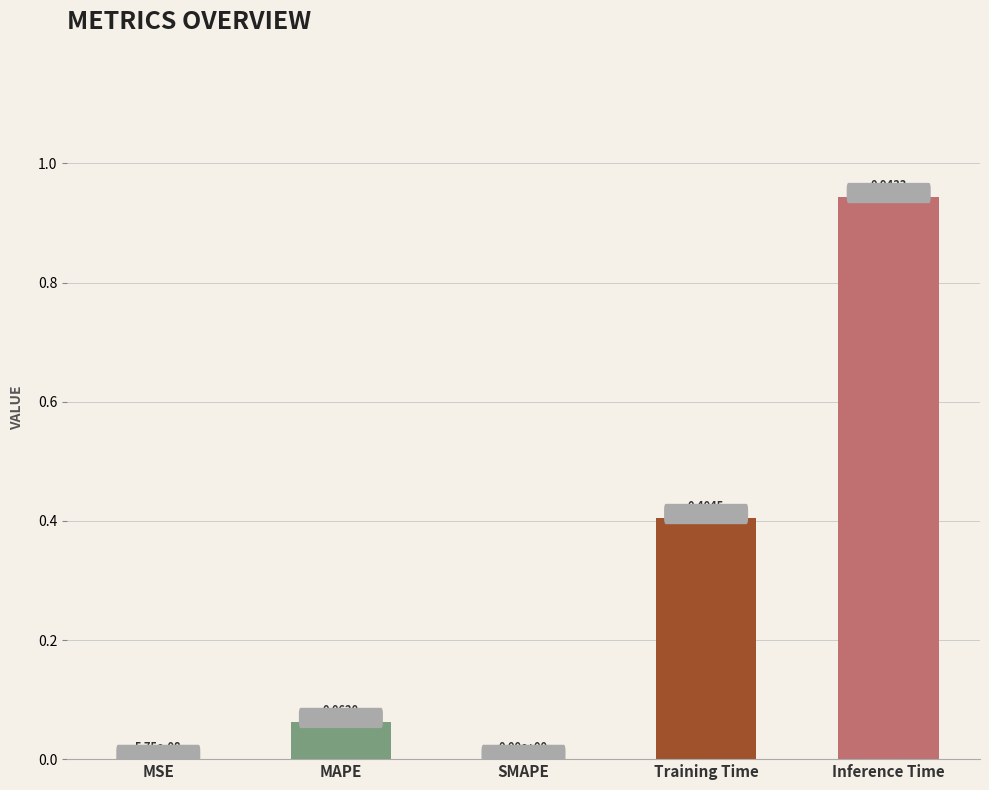

At which category does the chart reach its peak across all series?

Inference Time